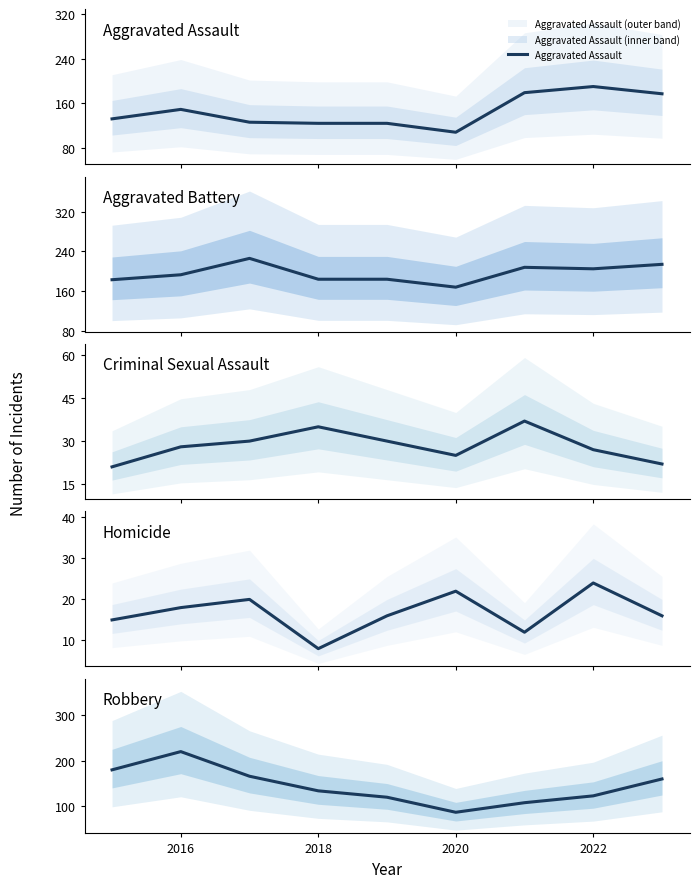

What is the maximum value for Aggravated Assault?

190